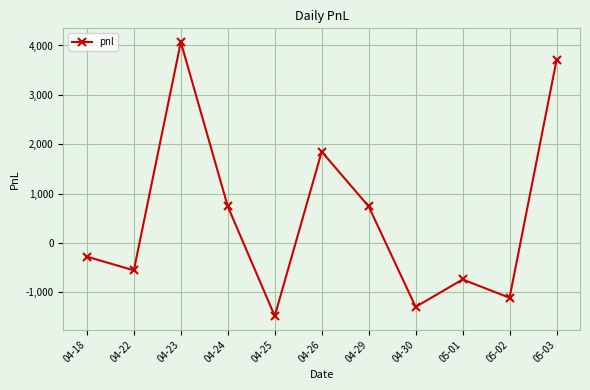

Which category has the highest value across all series?

04-23